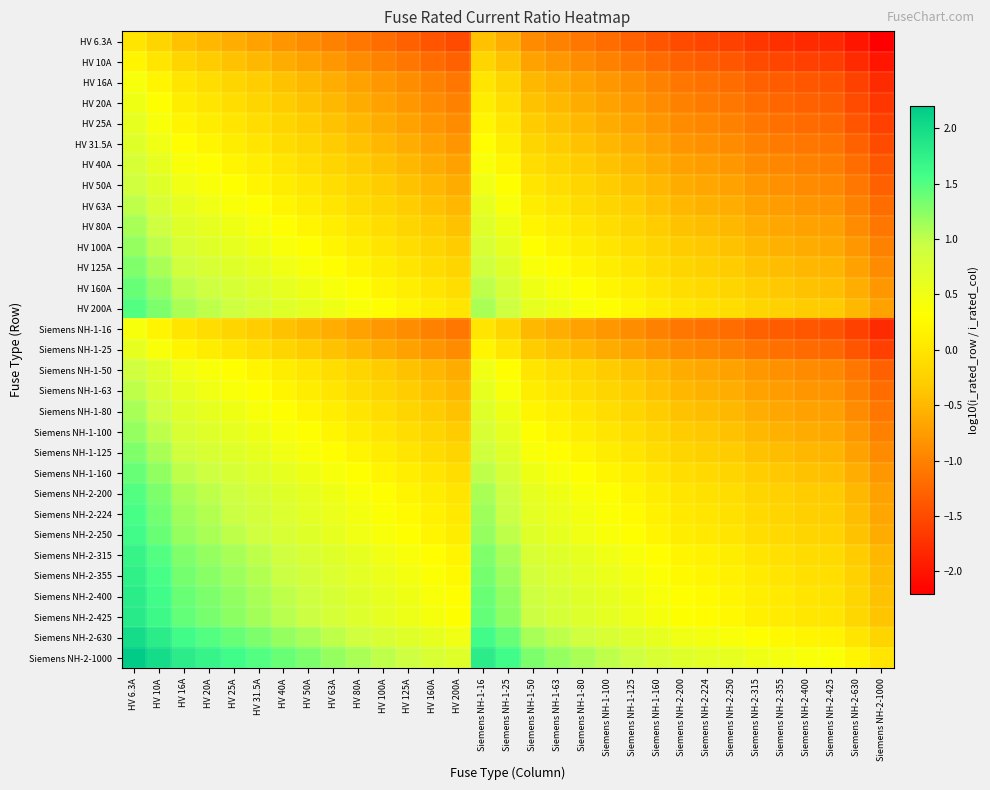

What is the greatest value displayed?

2.2